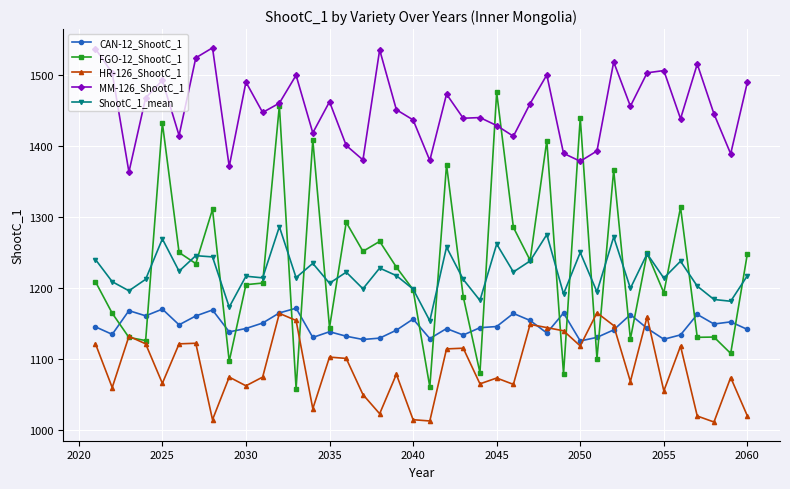

Which series has the largest total across all categories?

MM-126_ShootC_1